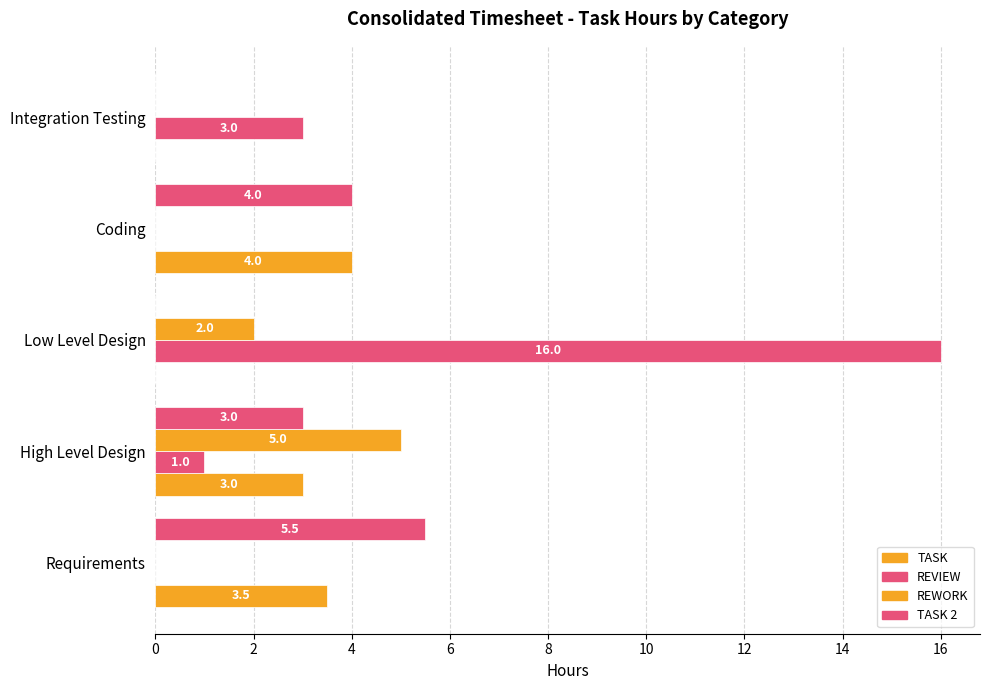

Count the number of data series in this chart.

4